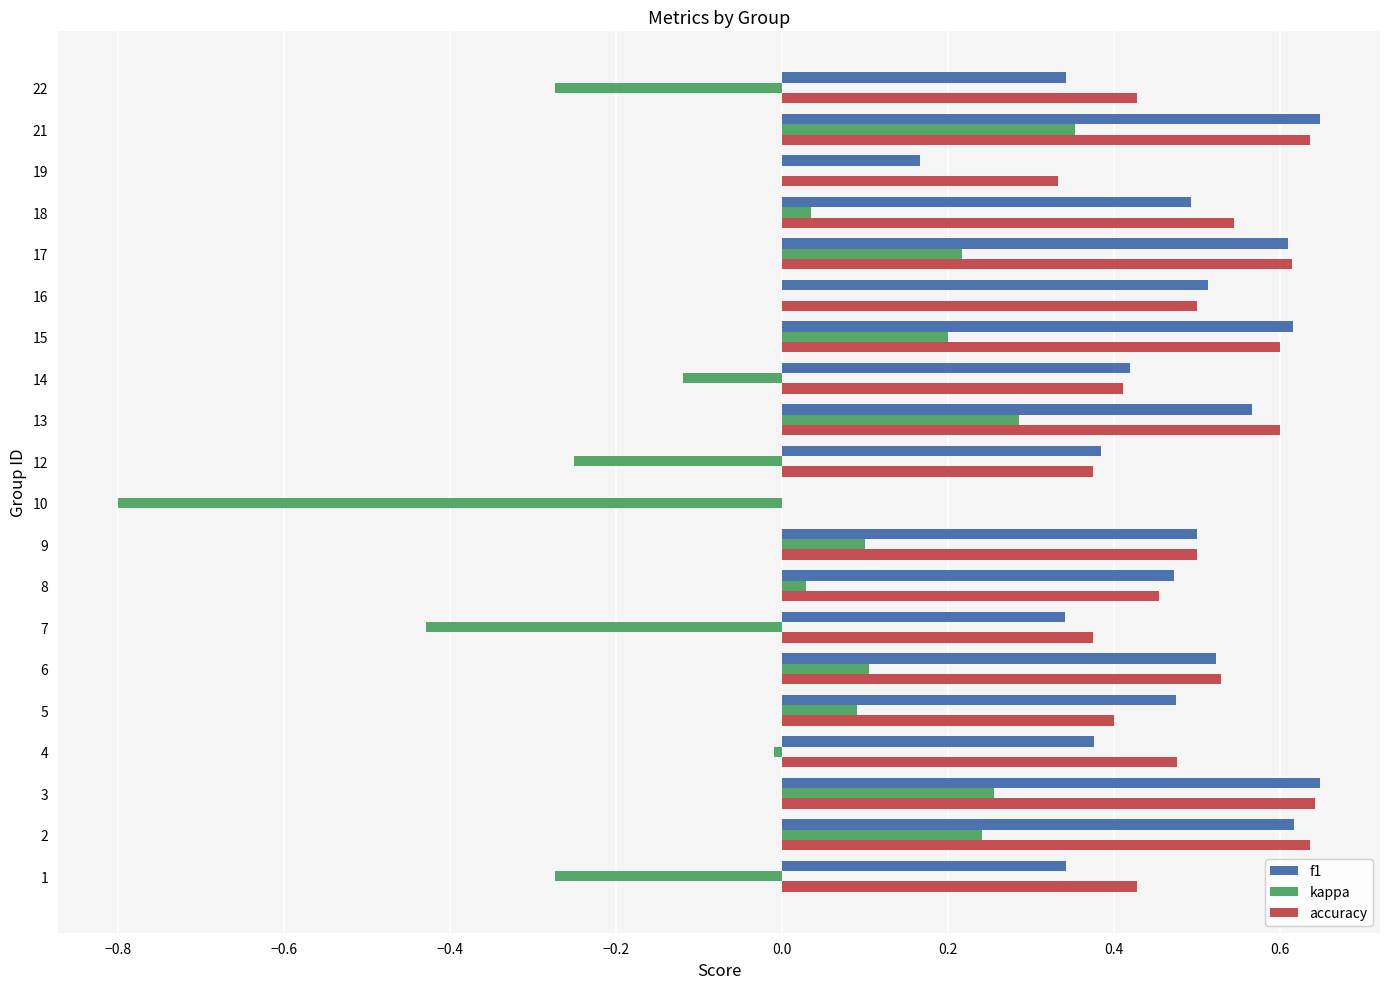

How many values in f1 are above zero?

19